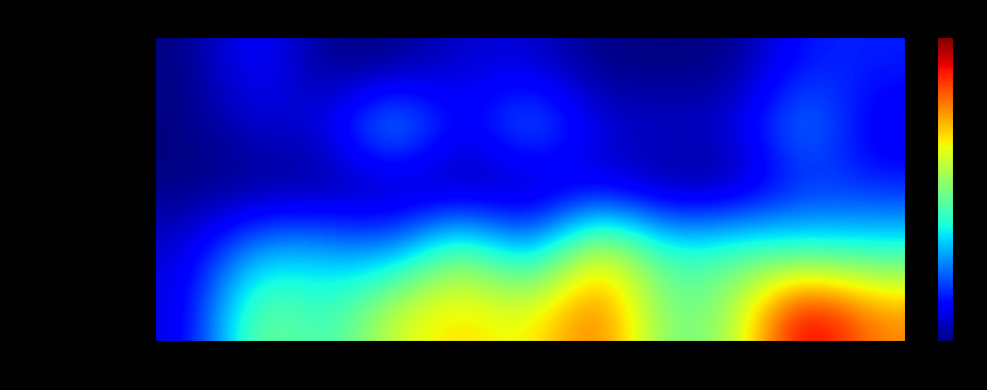

How many distinct data groups are displayed?

5